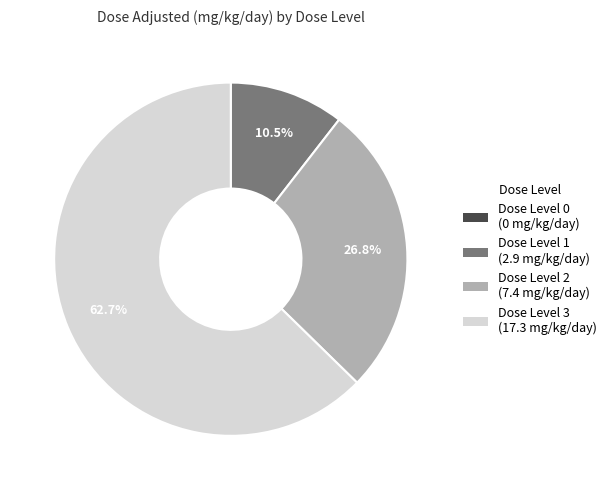

Does any single category account for the majority?

Yes